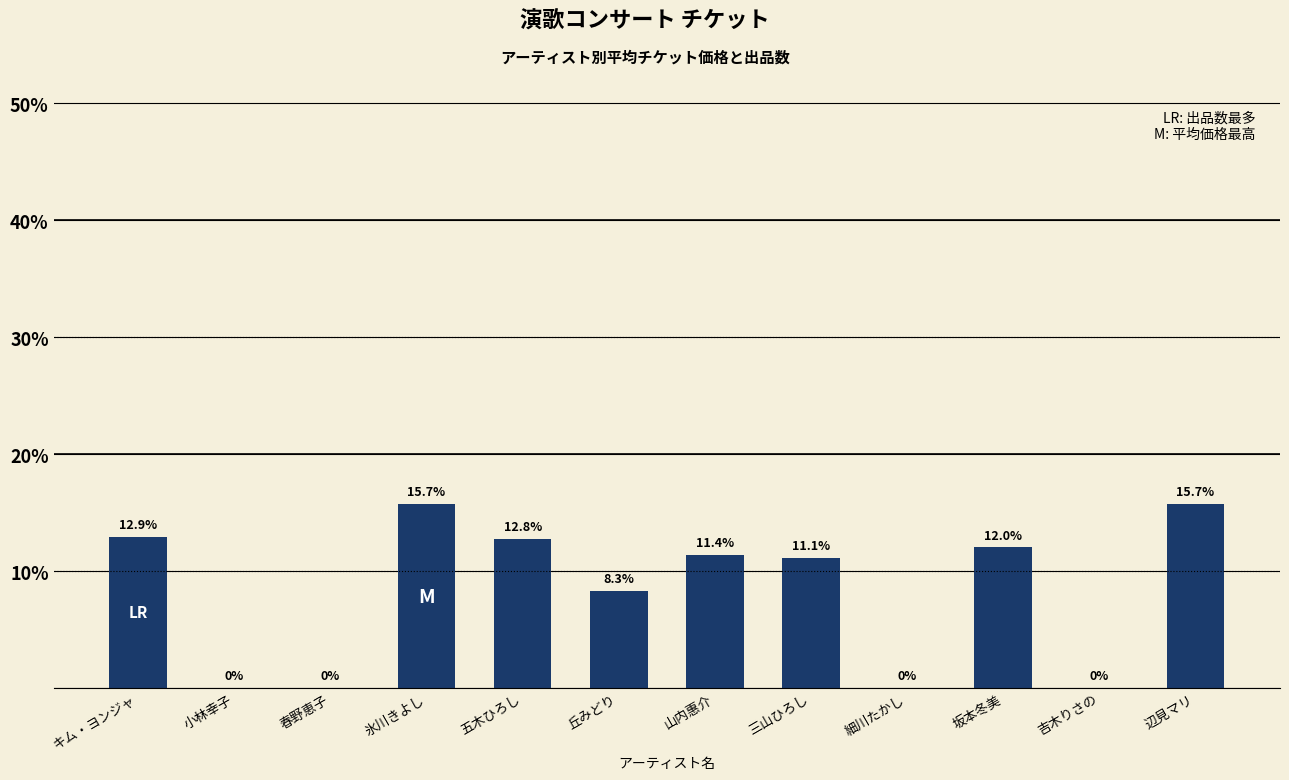

Reading left to right, list all the values displayed in this chart.

キム・ヨンジャ=12.9	小林幸子=0.0	春野恵子=0.0	氷川きよし=15.7	五木ひろし=12.8	丘みどり=8.3	山内惠介=11.4	三山ひろし=11.1	細川たかし=0.0	坂本冬美=12.0	吉木りさの=0.0	辺見マリ=15.7